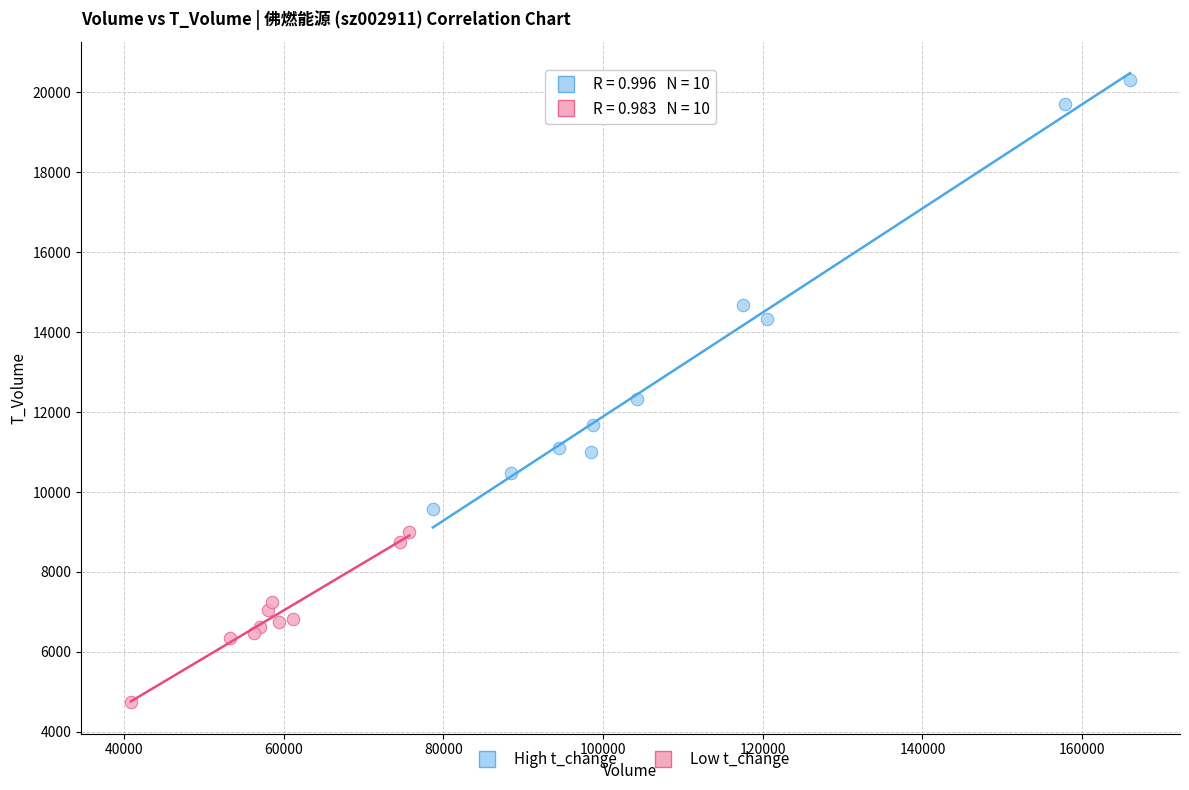

Which series has the largest Y range (max minus min)?

High t_change